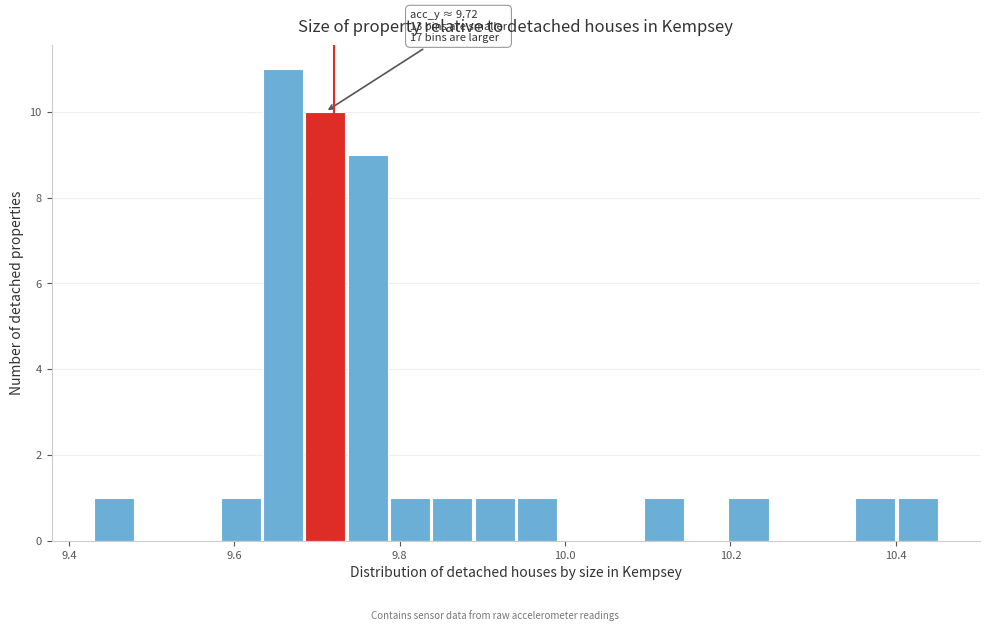

Read against the x-axis, roughly where is the centre of the tallest bar?

9.66